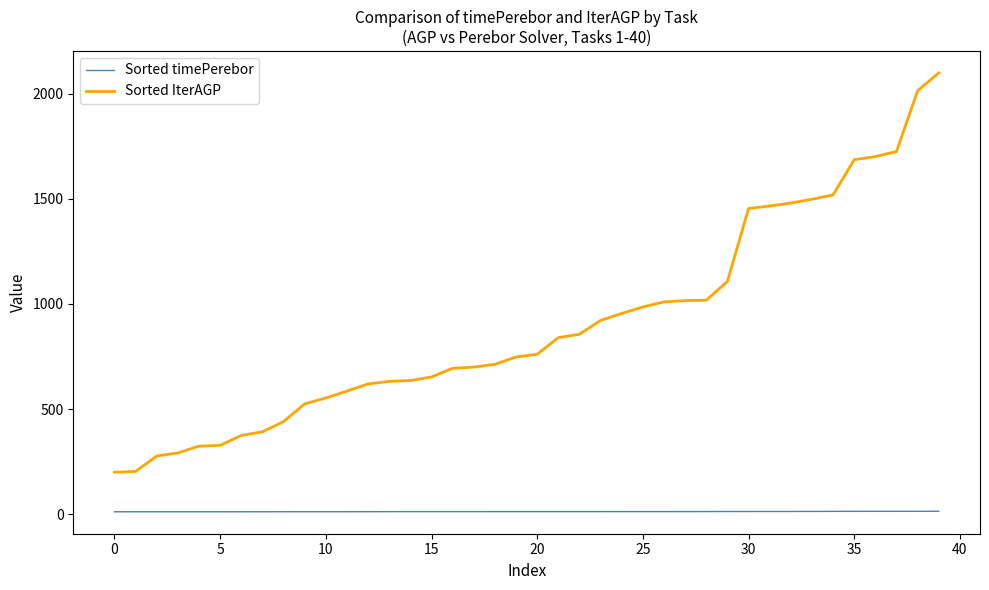

What are all the series names shown in the legend?

Sorted timePerebor, Sorted IterAGP